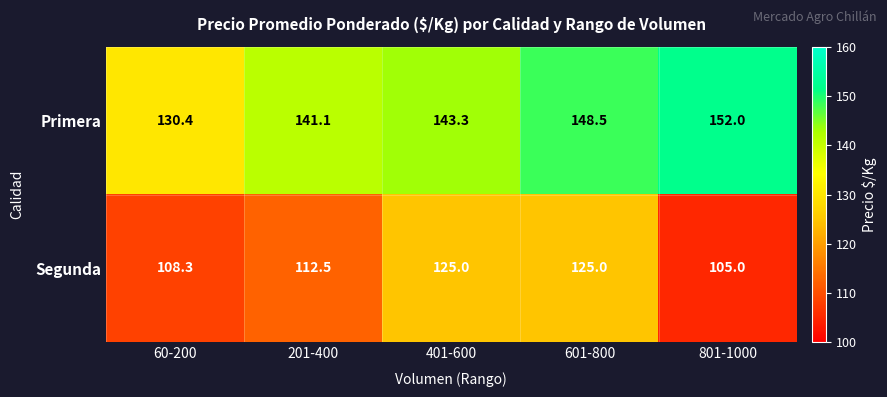

What is the minimum value for Segunda?

105.0